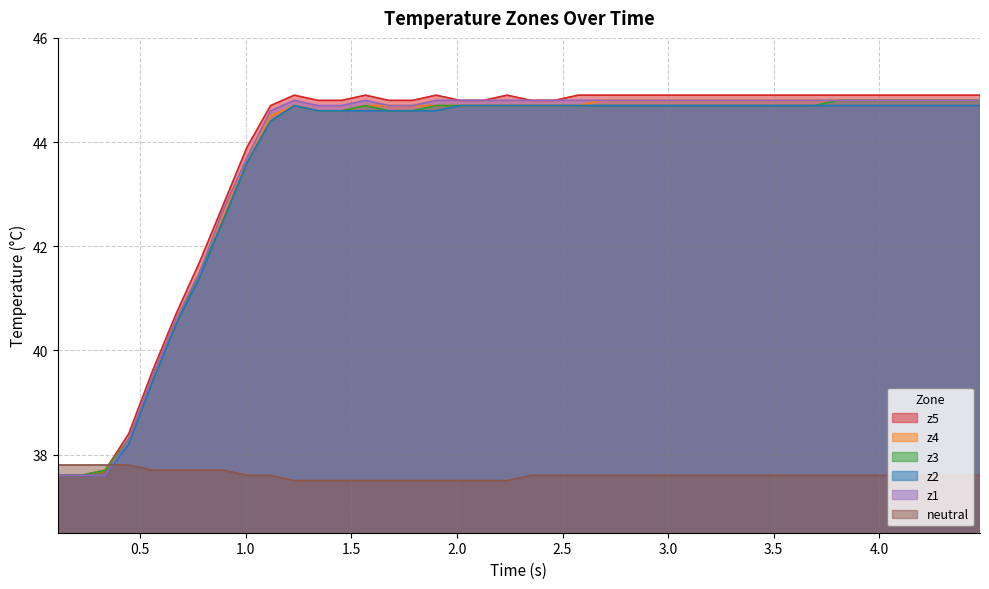

What is the maximum value shown in the chart?

44.9